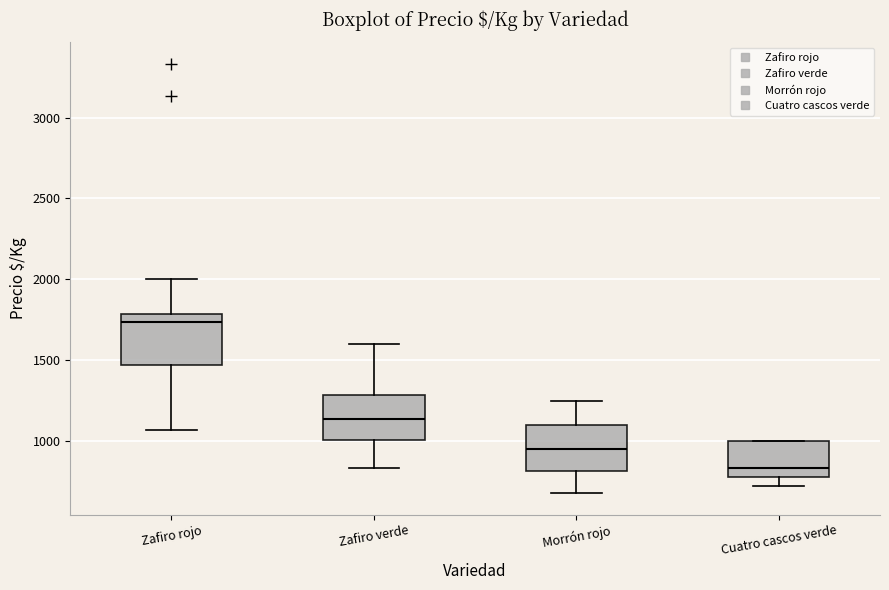

Reading left to right, read every box against the y-axis: the position of its median line, the range the box covers, and the ends of its whiskers. The values are not printed on the chart, so give them approximately, as read against the axis.

Zafiro rojo: median 1750, box 1450 to 1800, whiskers 1050 to 2000
Zafiro verde: median 1150, box 1000 to 1300, whiskers 850 to 1600
Morrón rojo: median 950, box 800 to 1100, whiskers 700 to 1250
Cuatro cascos verde: median 850, box 800 to 1000, whiskers 700 to 1000